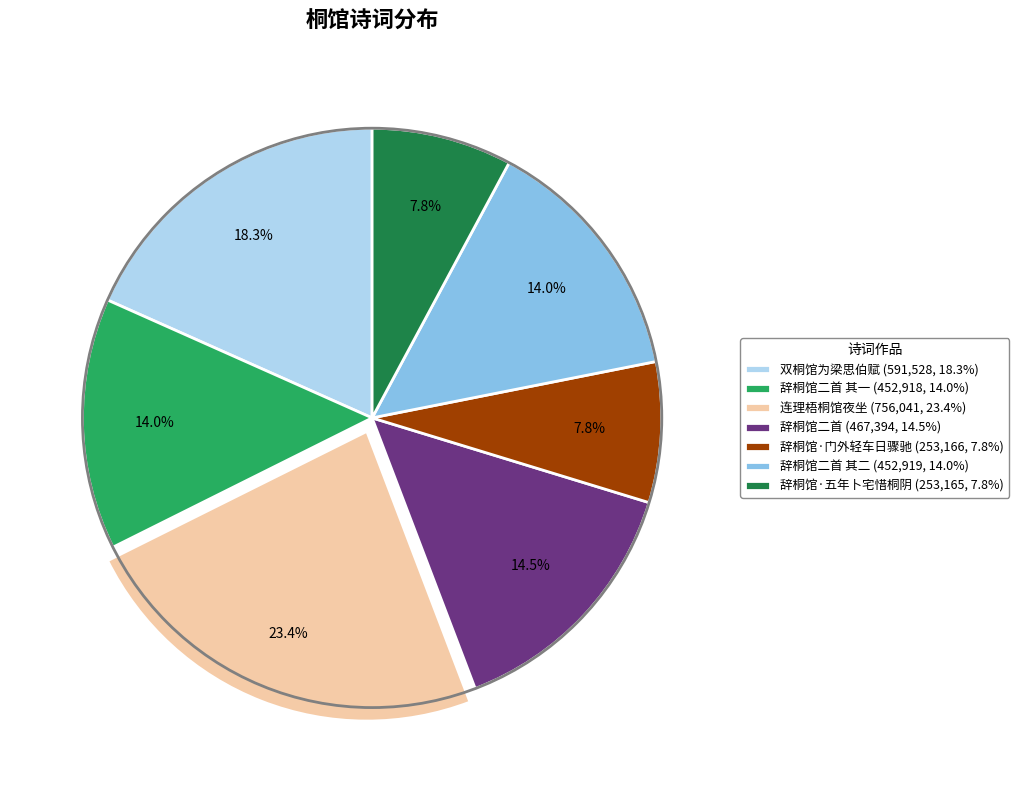

Does 辞桐馆二首 其一 (452,918, 14.0%) represent more than half of the total?

No